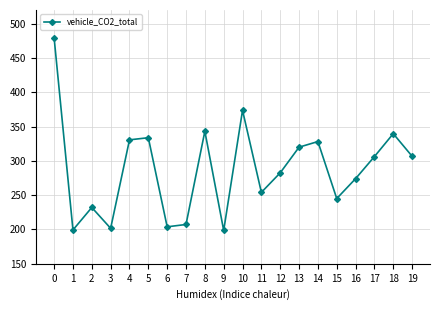

The value at 4 is 155.7. True or false?

False